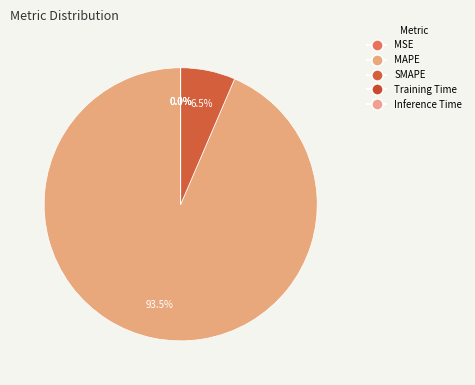

How many segments does this pie chart have?

5